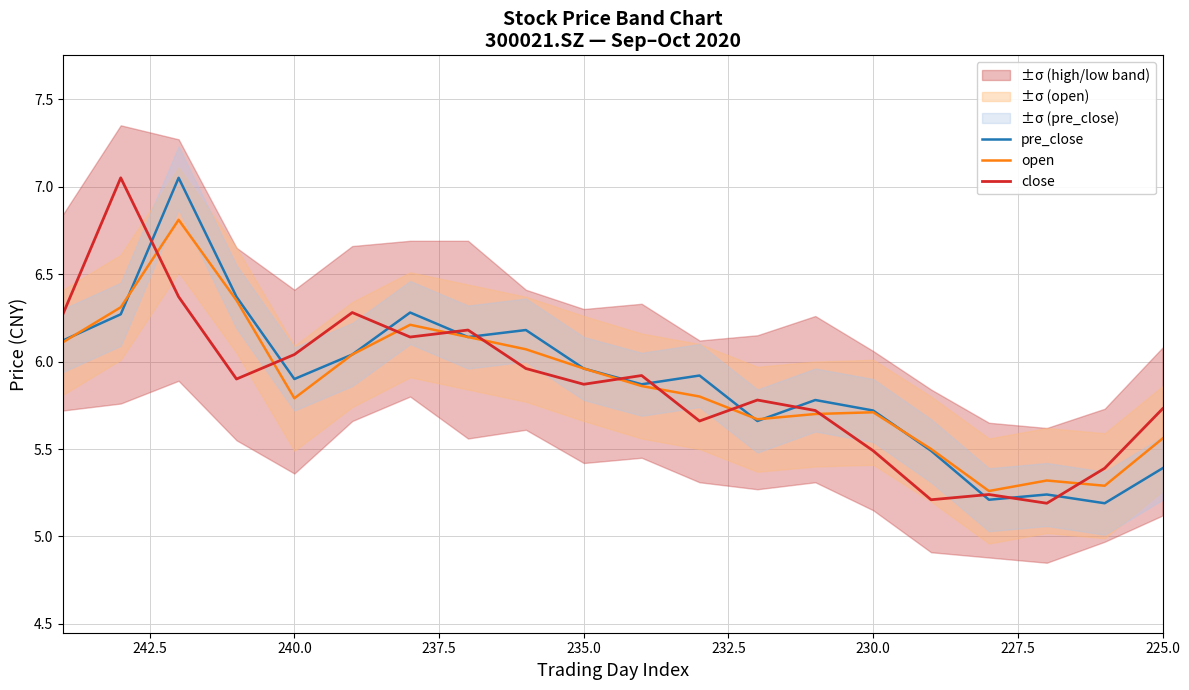

True or false: open and close intersect in this chart.

True